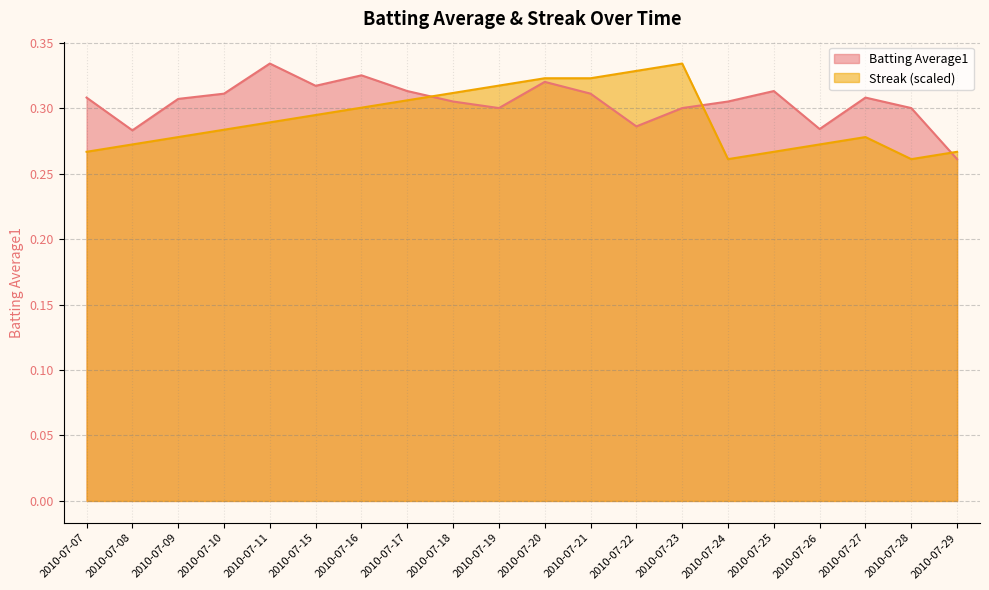

Is it true that Streak equals 0.4 at 2010-07-18?

False